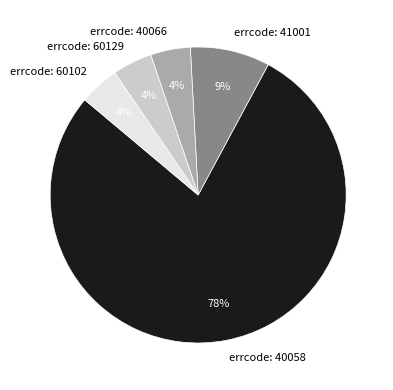

How many segments does this pie chart have?

5